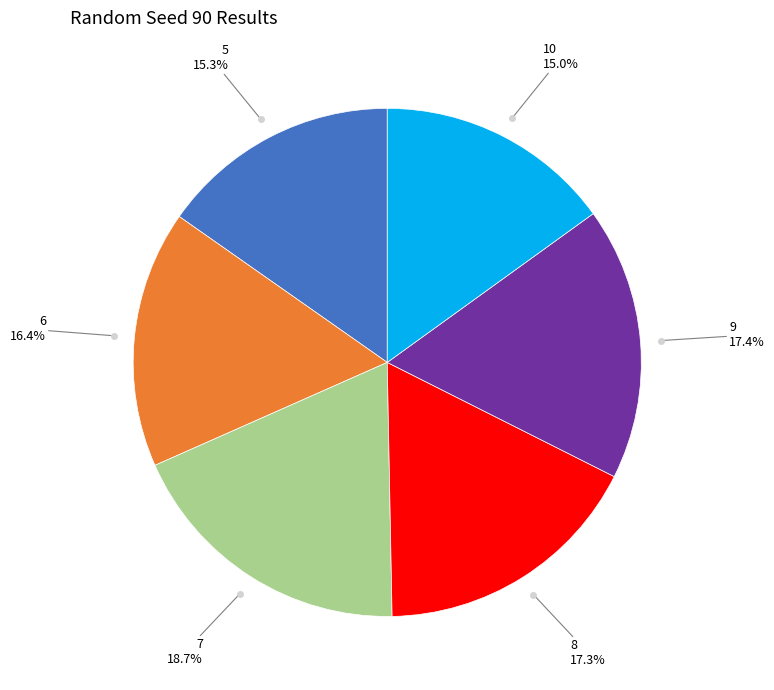

Is there any slice that represents more than half of the pie?

No